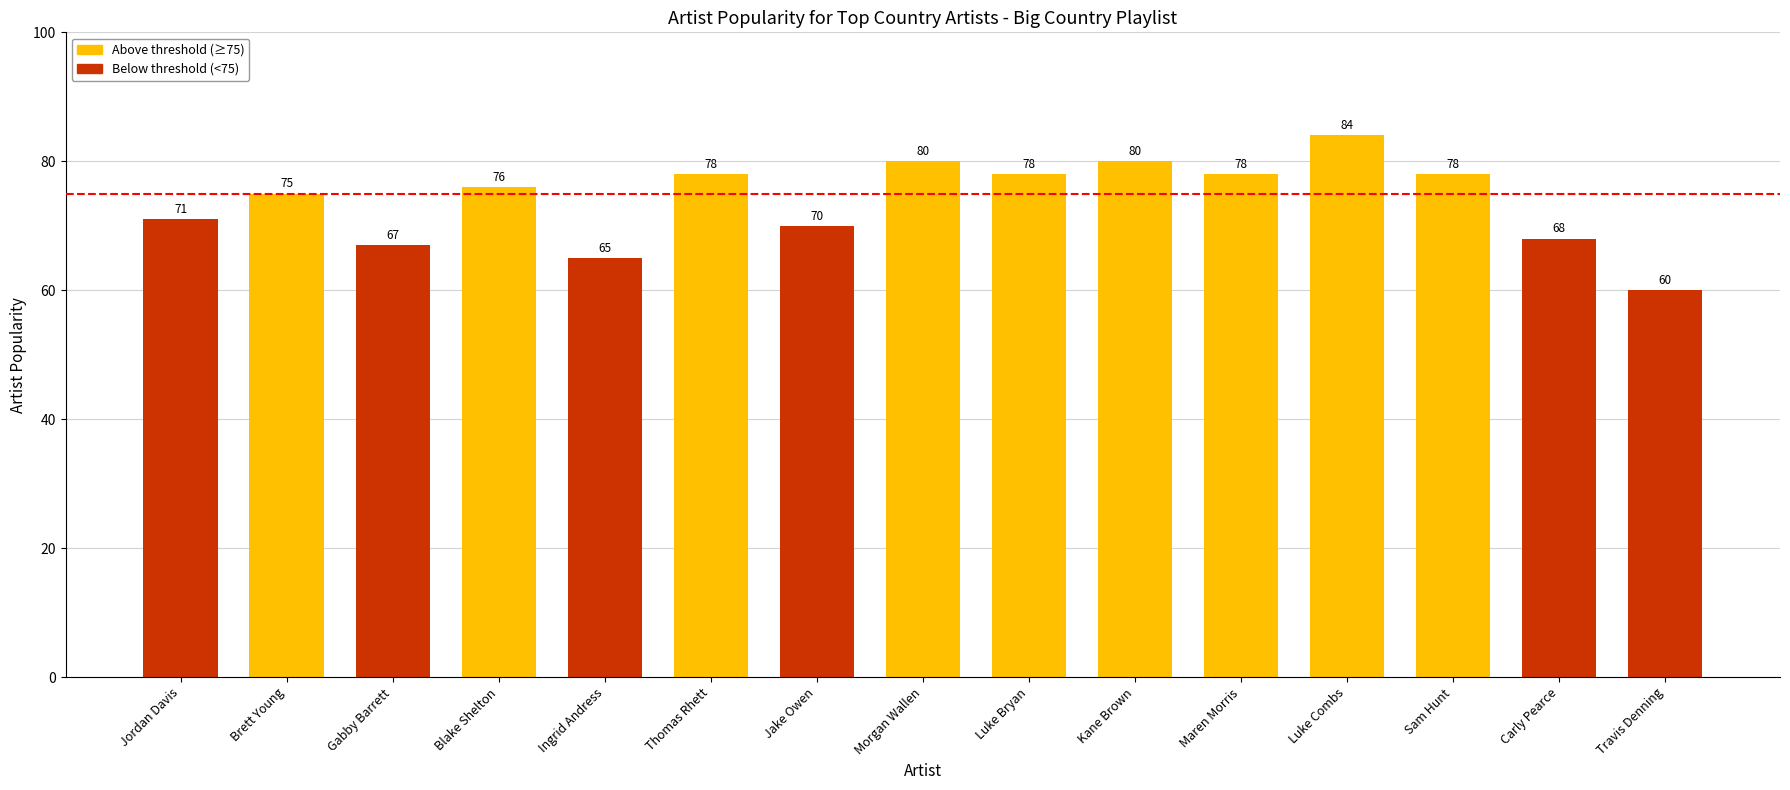

Read the value at Morgan Wallen.

80